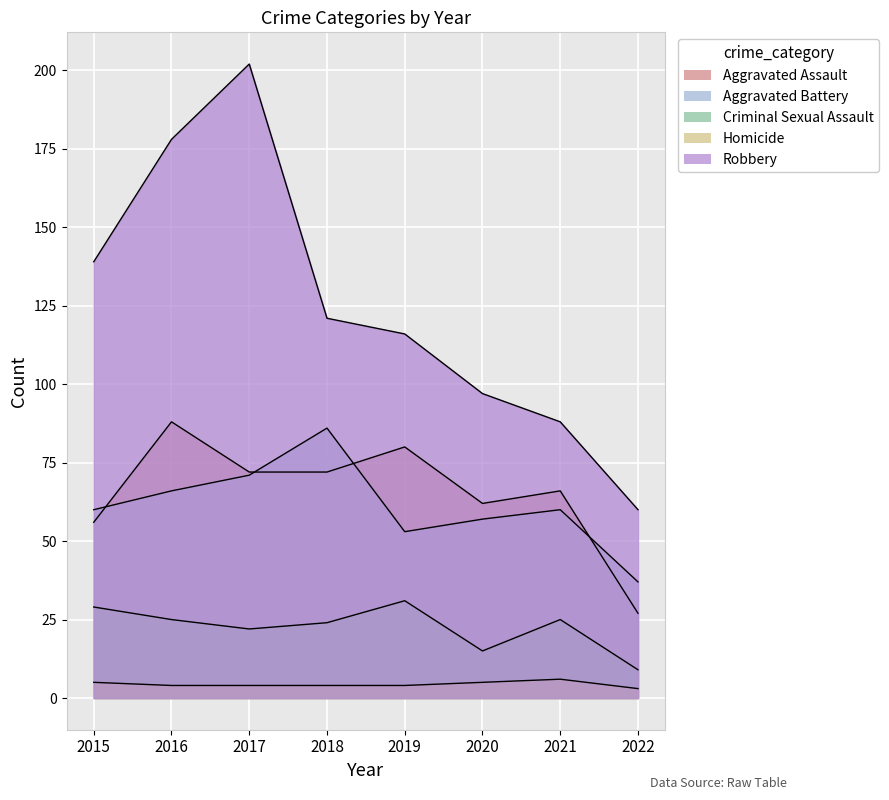

Does the chart display data point markers on the line(s)?

No